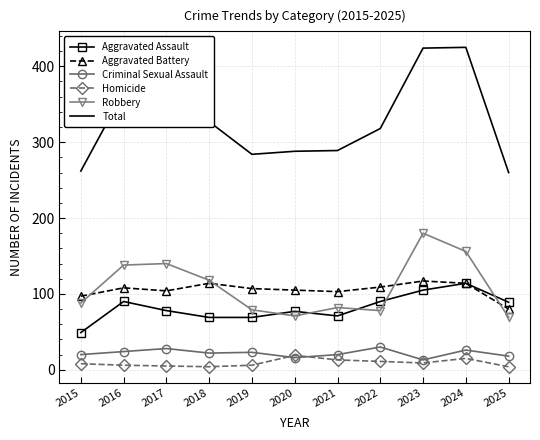

True or false: Aggravated Battery has a value of 42 at 2015.

False